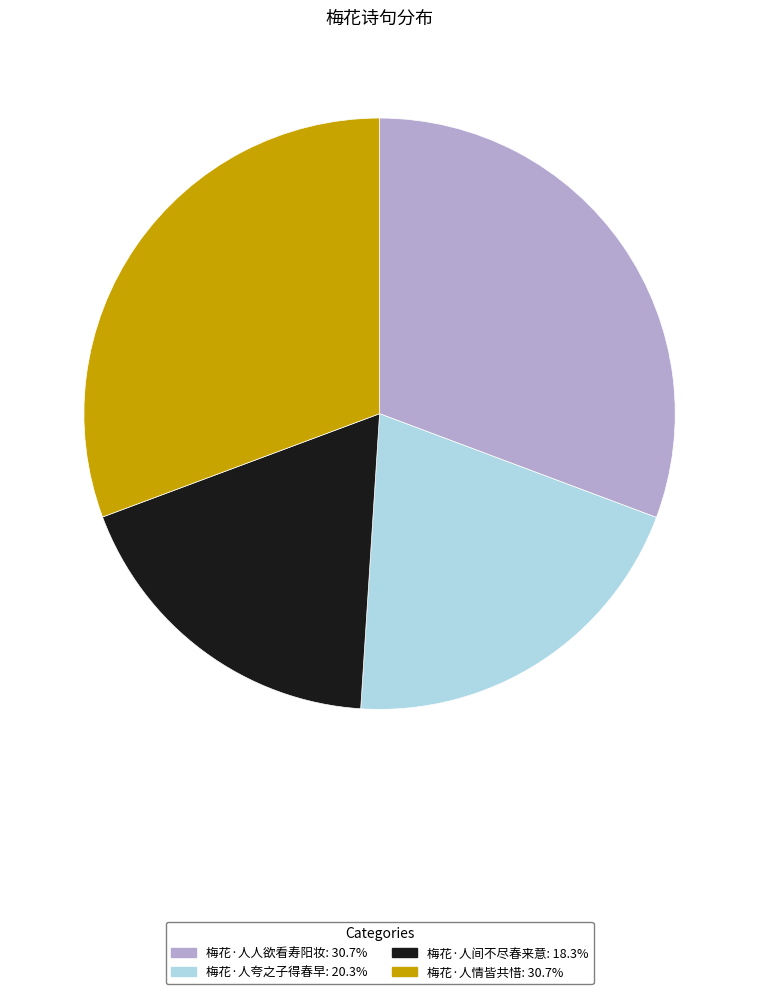

Do 梅花·人情皆共惜 and 梅花·人夸之子得春早 together represent more than half of the pie?

Yes